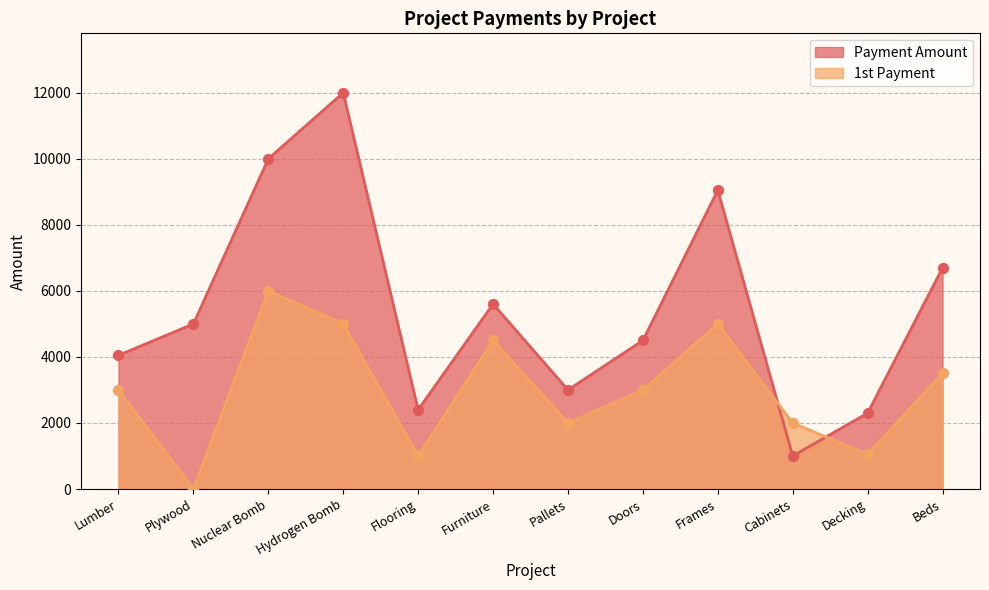

Which series contains the lowest Y value?

1st Payment